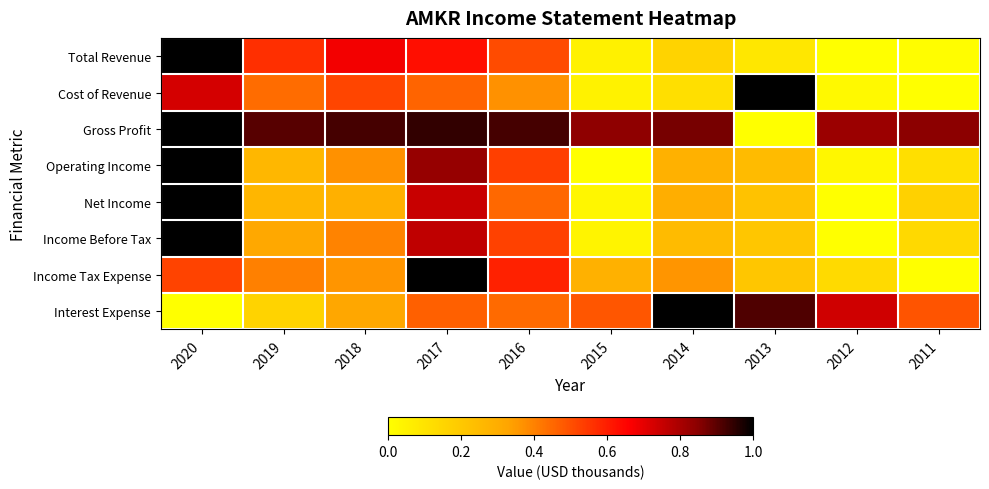

Reading left to right, extract all data points from this chart.

Total Revenue: 2020=1.0	2019=0.6	2018=0.7	2017=0.6	2016=0.5	2015=0.1	2014=0.2	2013=0.1	2012=0.0	2011=0.0
Cost of Revenue: 2020=0.7	2019=0.4	2018=0.5	2017=0.5	2016=0.4	2015=0.0	2014=0.1	2013=1.0	2012=0.0	2011=0.0
Gross Profit: 2020=1.0	2019=0.9	2018=0.9	2017=0.9	2016=0.9	2015=0.8	2014=0.9	2013=0.0	2012=0.8	2011=0.8
Operating Income: 2020=1.0	2019=0.3	2018=0.4	2017=0.8	2016=0.5	2015=0.0	2014=0.3	2013=0.2	2012=0.0	2011=0.1
Net Income: 2020=1.0	2019=0.3	2018=0.3	2017=0.7	2016=0.5	2015=0.0	2014=0.3	2013=0.2	2012=0.0	2011=0.2
Income Before Tax: 2020=1.0	2019=0.3	2018=0.4	2017=0.8	2016=0.5	2015=0.0	2014=0.2	2013=0.2	2012=0.0	2011=0.1
Income Tax Expense: 2020=0.5	2019=0.4	2018=0.4	2017=1.0	2016=0.6	2015=0.3	2014=0.4	2013=0.2	2012=0.1	2011=0.0
Interest Expense: 2020=0.0	2019=0.2	2018=0.3	2017=0.5	2016=0.4	2015=0.5	2014=1.0	2013=0.9	2012=0.7	2011=0.5